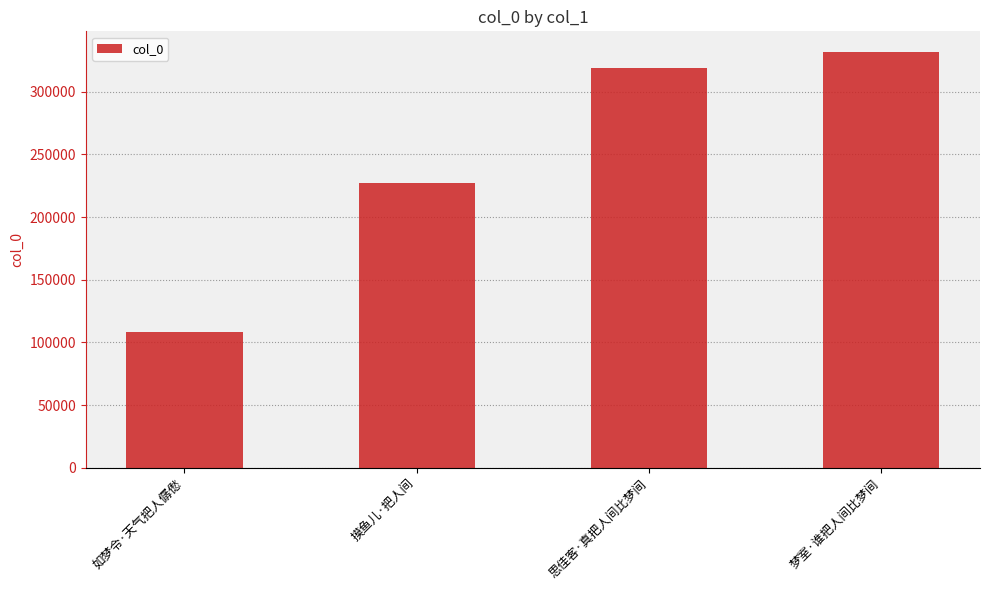

What is the difference between the maximum and minimum values?

222951